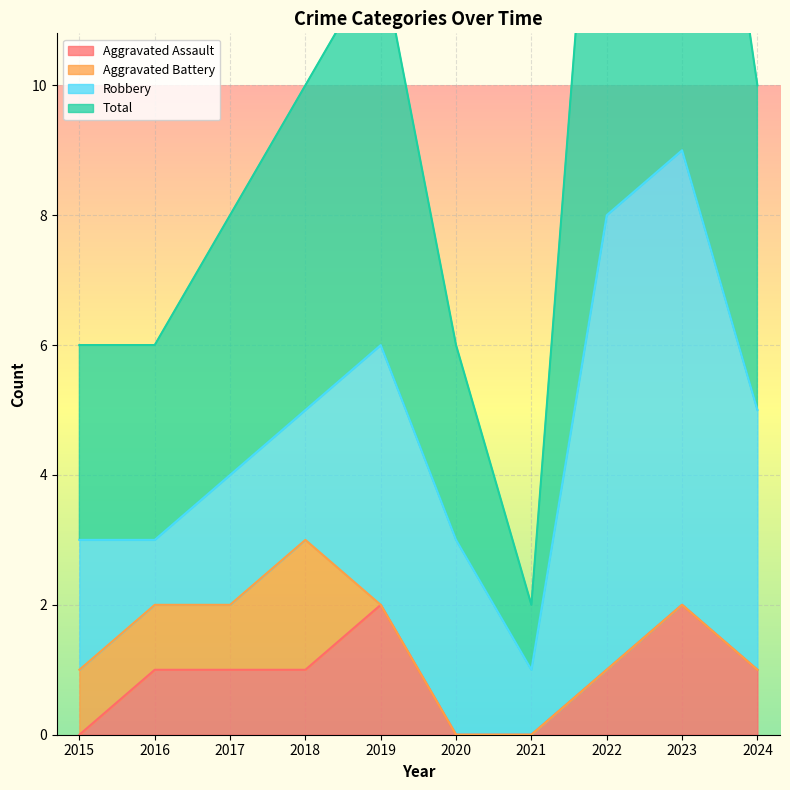

The value of Total at 2017 is 5. True or false?

False